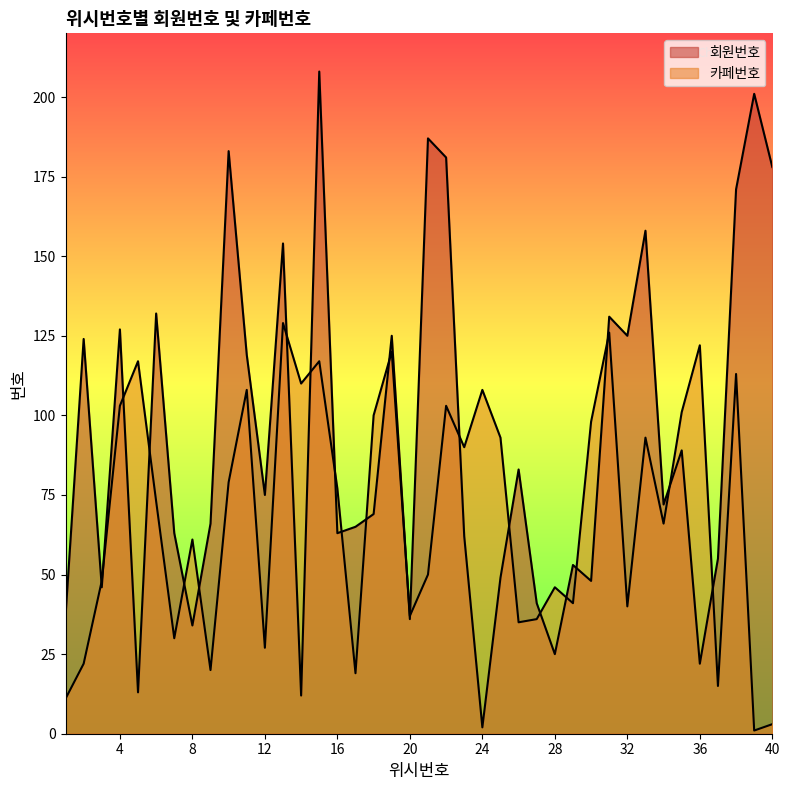

In 회원번호, how many points are higher than both neighbors (excluding endpoints)?

14